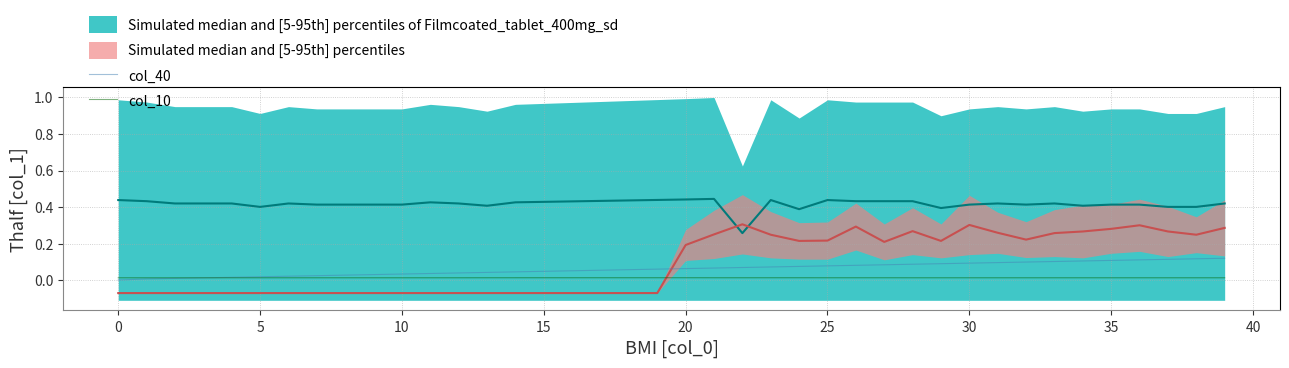

True or false: col_10 has a value of 0.0 at 18.

False